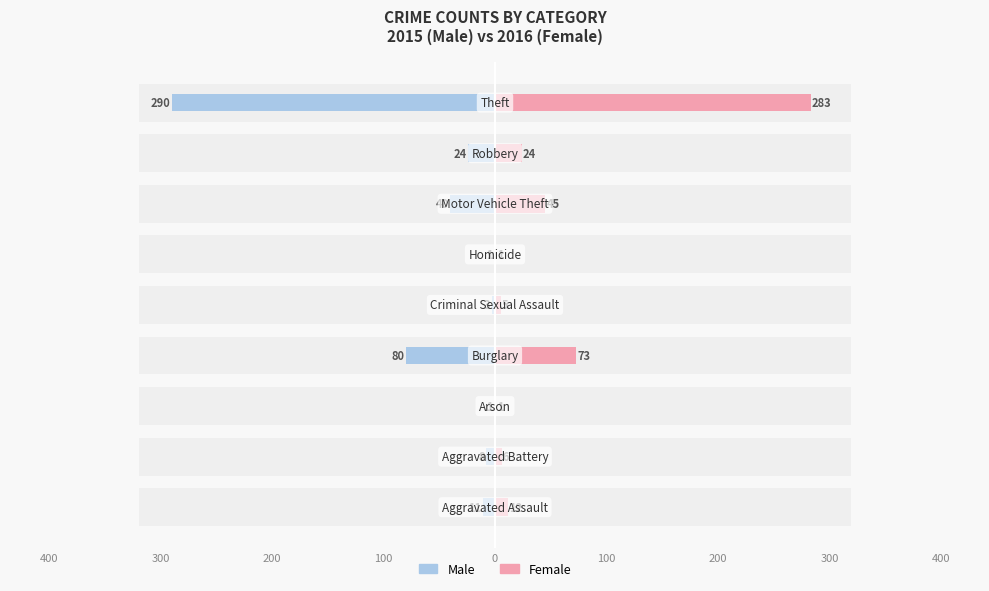

The value of Male at 0 is -1. True or false?

False